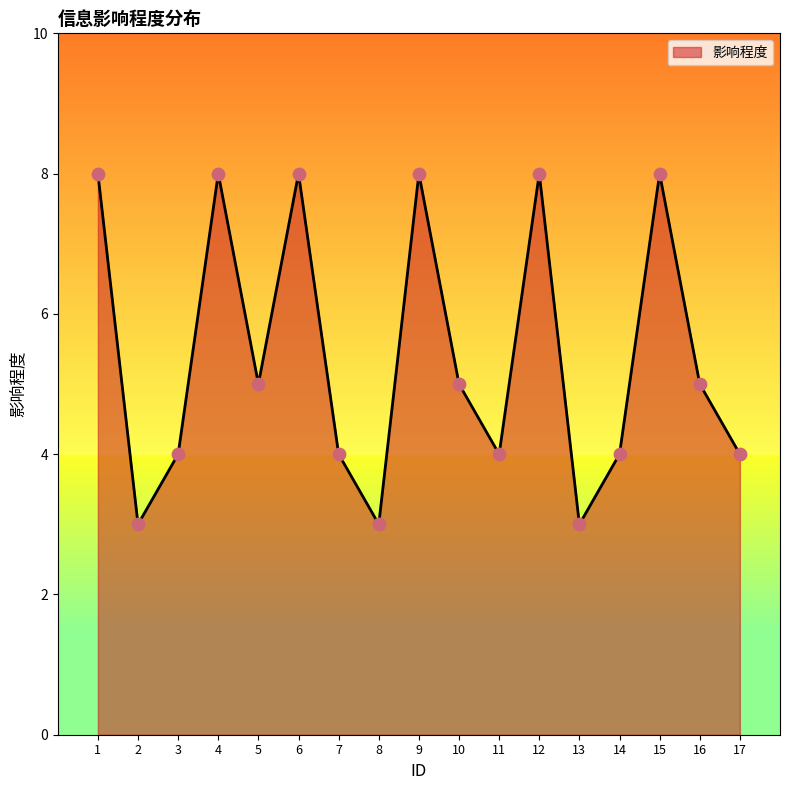

What is the change in value from 15 to 17?

-4